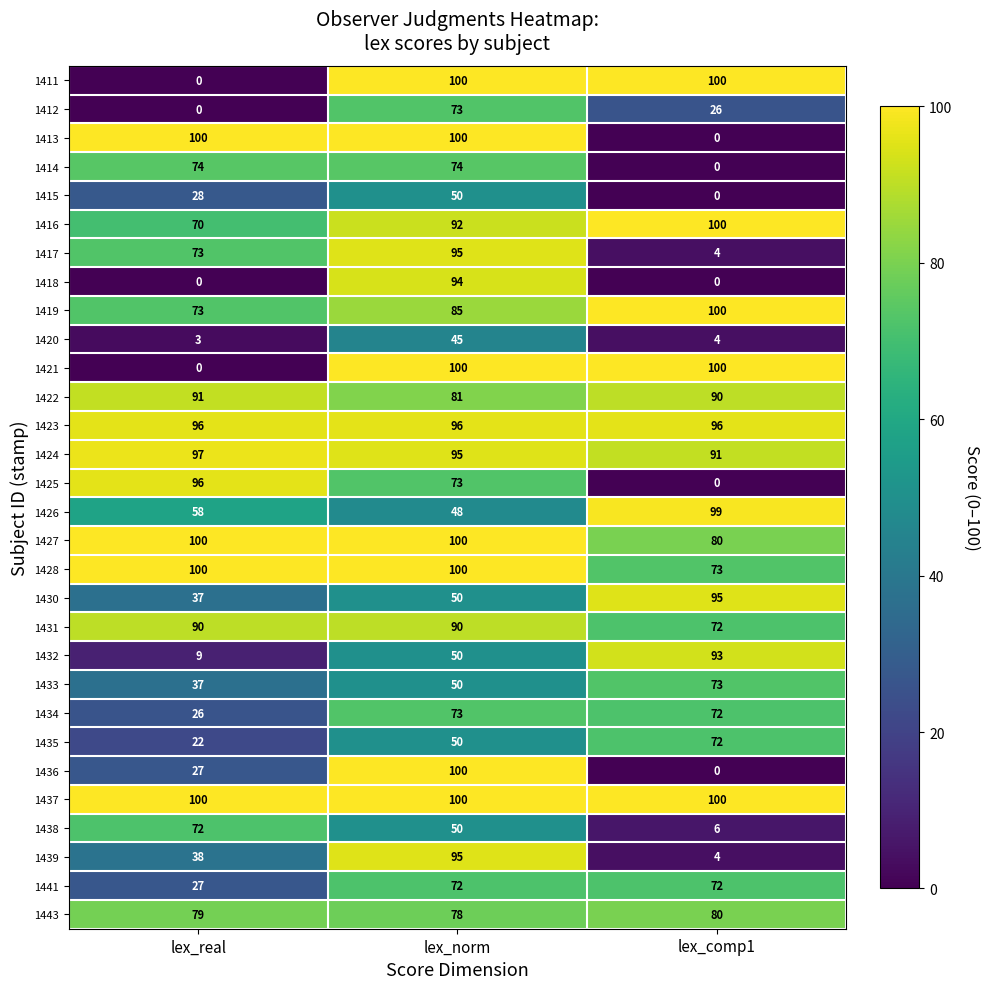

The value of 1434 at lex_real is 45. True or false?

False